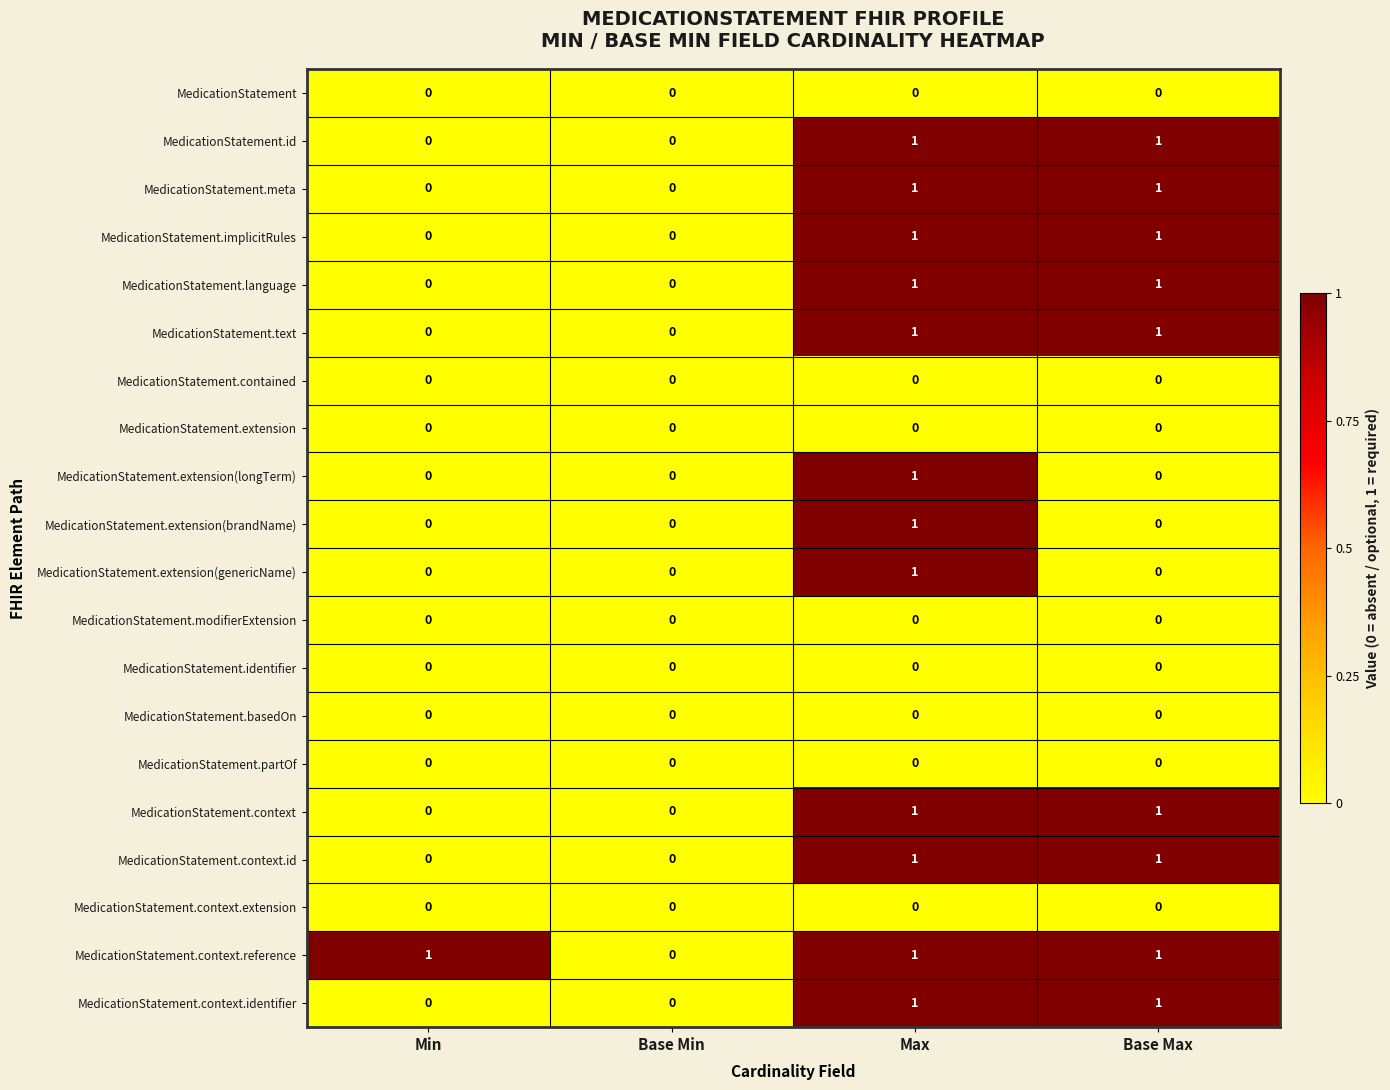

What is the total value across all series at Base Max?

9